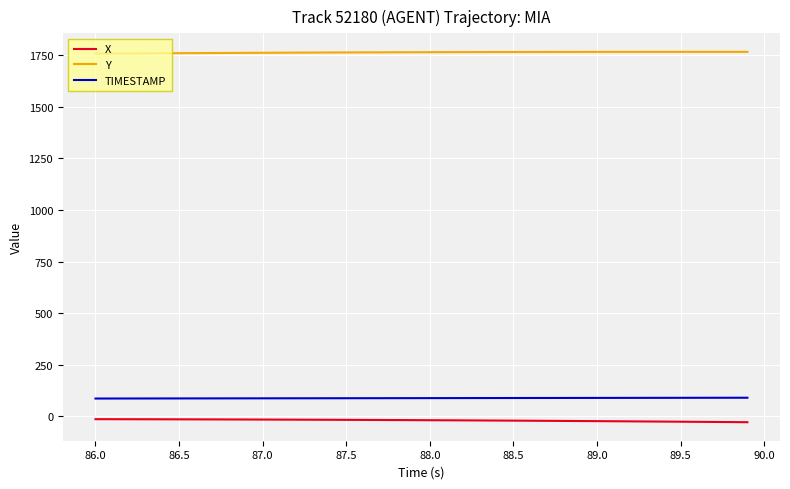

Rank the series by their maximum value, from highest to lowest.

Y, TIMESTAMP, X